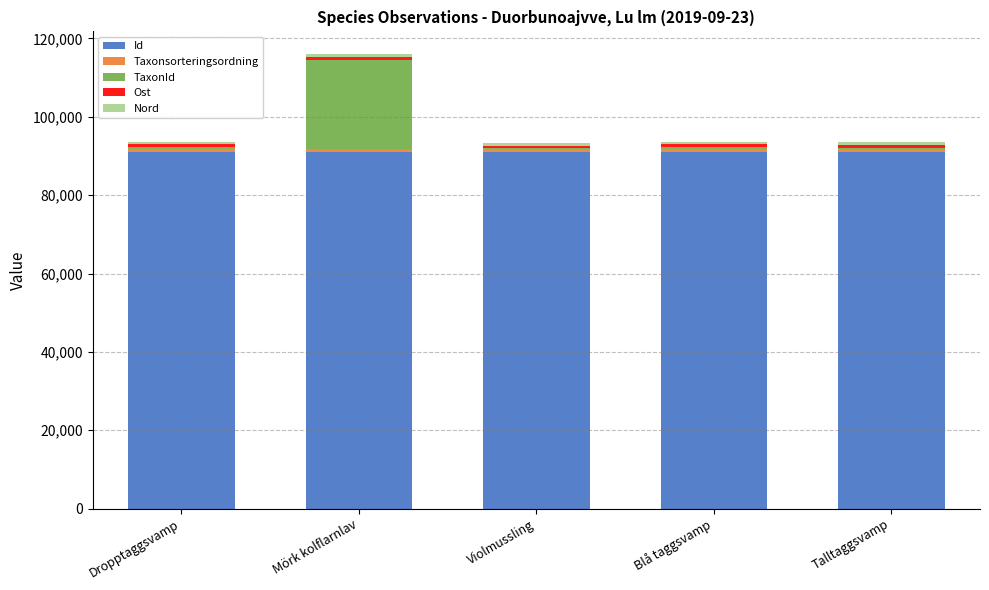

At which category is the sum across all series the highest?

Mörk kolflarnlav